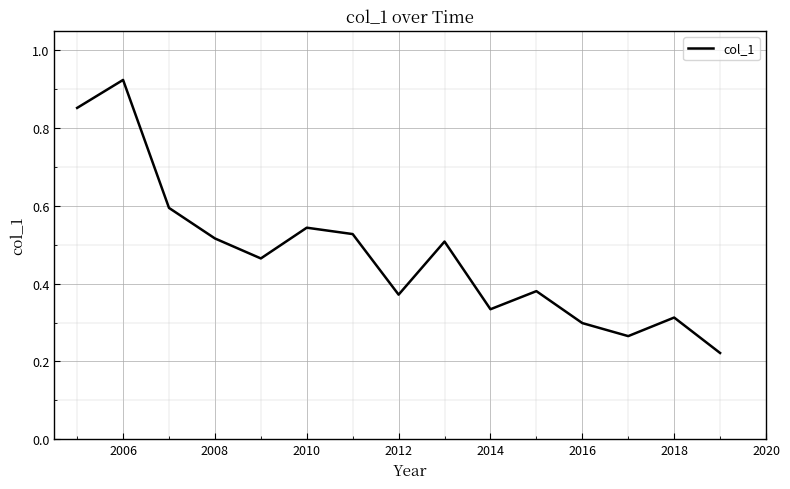

Is it true that the value at 2018 is 0.6?

False